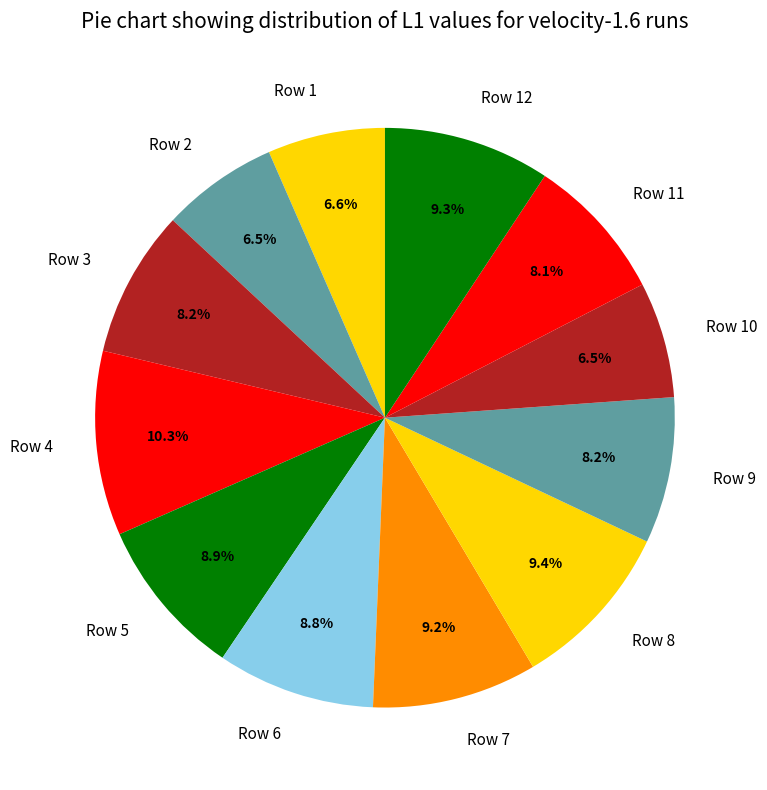

True or false: Row 9 accounts for 21% of the total.

False